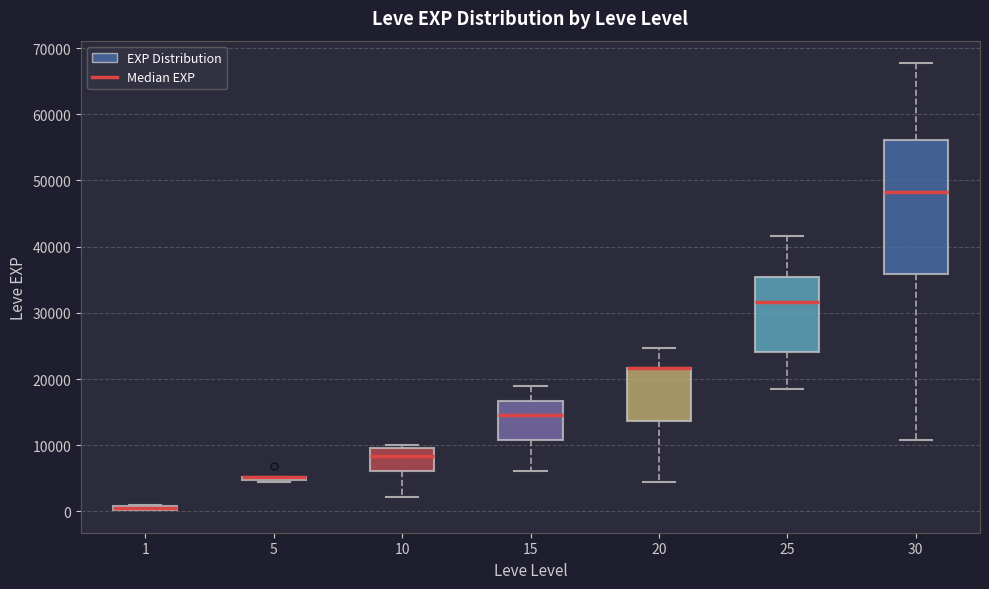

Comparing the boxes themselves (not the whiskers), which one is the tallest?

30